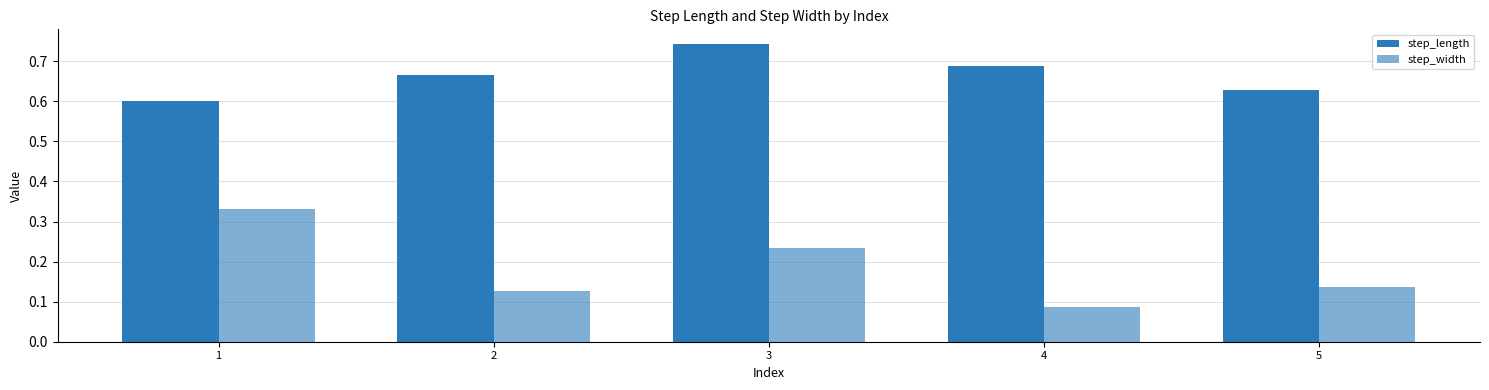

How many bars are there in each group?

2